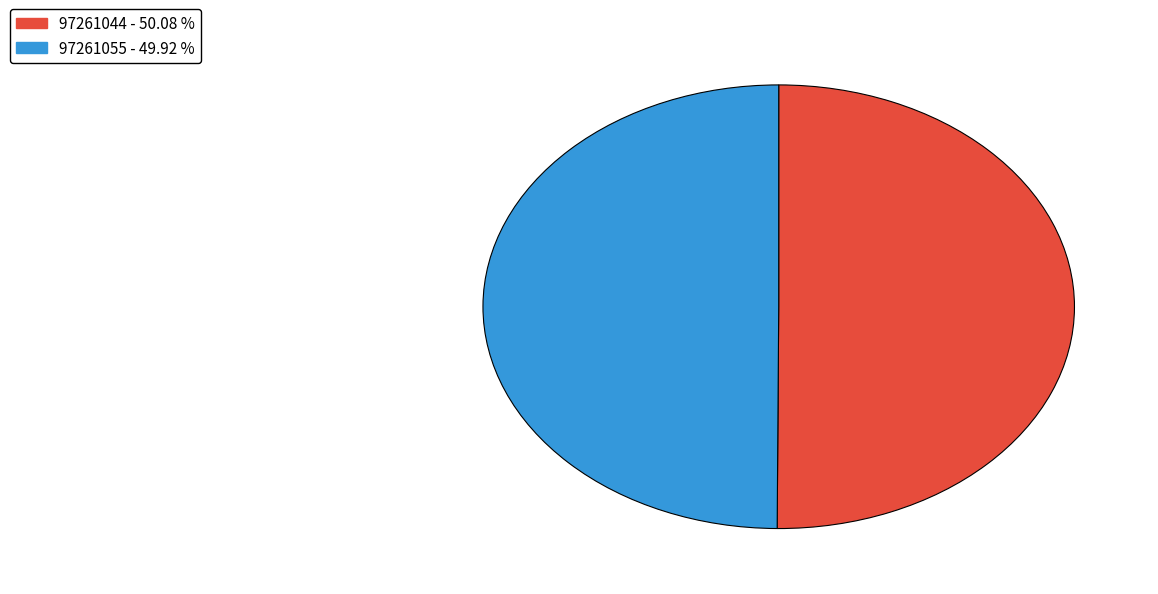

The 97261055 slice represents 38% of the pie. True or false?

False